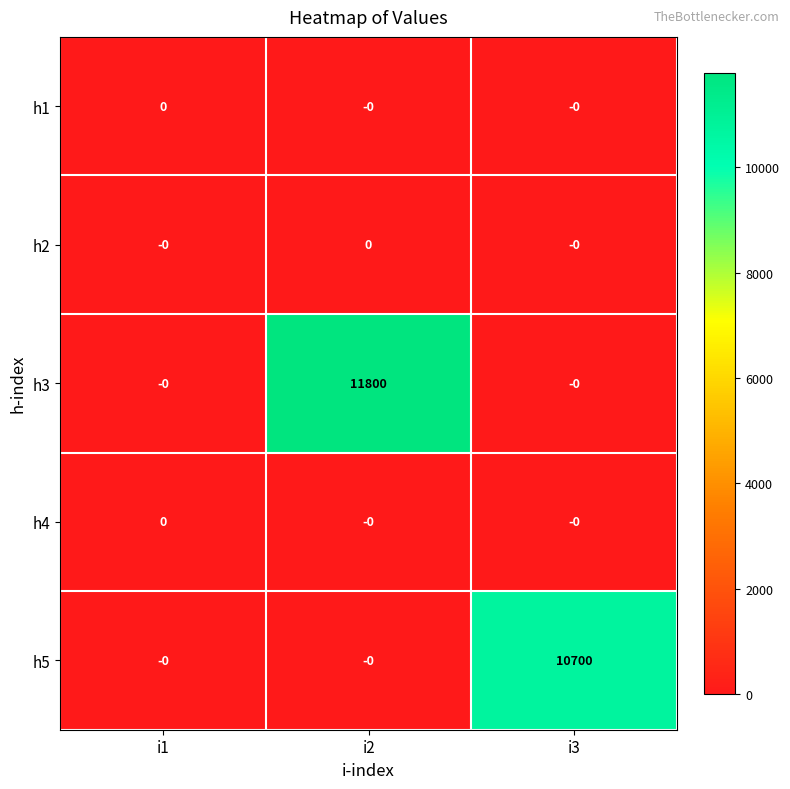

Reading left to right, extract all data points from this chart.

h1: 0	0	0
h2: 0	0	0
h3: 0	11800	0
h4: 0	0	0
h5: 0	0	10700